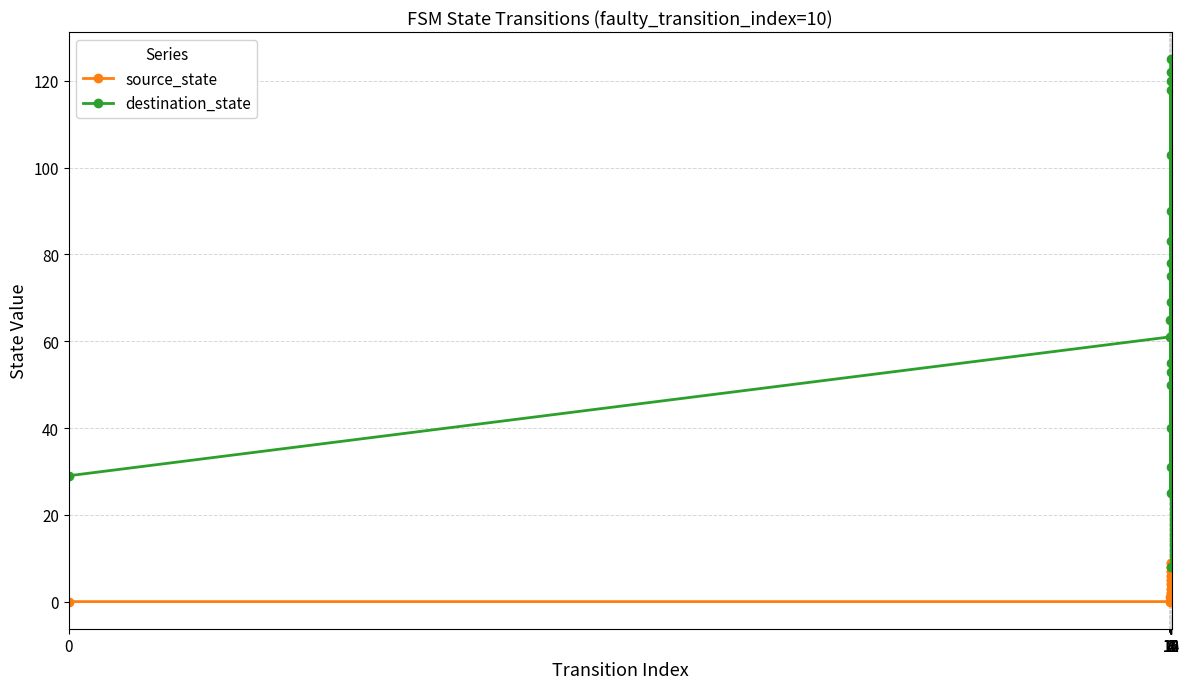

Reading left to right, extract all data points from this chart.

source_state: 0	0	1	1	2	2	3	3	4	4	5	5	6	6	7	7	8	8	9	9
destination_state: 29	61	65	118	90	25	103	69	125	122	50	53	40	31	120	8	55	75	83	78